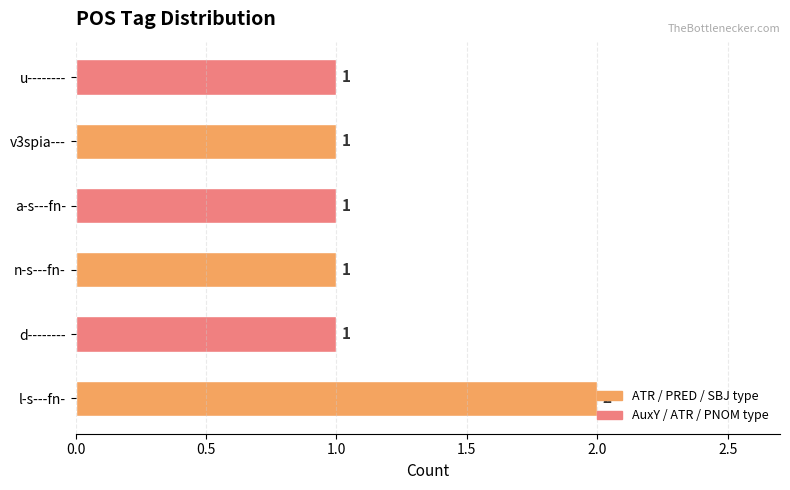

At which category does the chart reach its peak across all series?

l-s---fn-